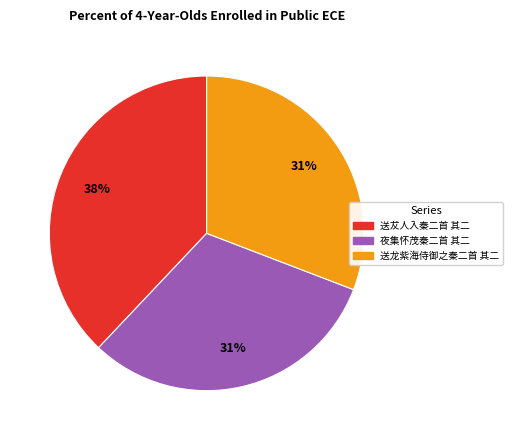

To the nearest percent, what percentage of the pie is 送犮人入秦二首 其二?

38%